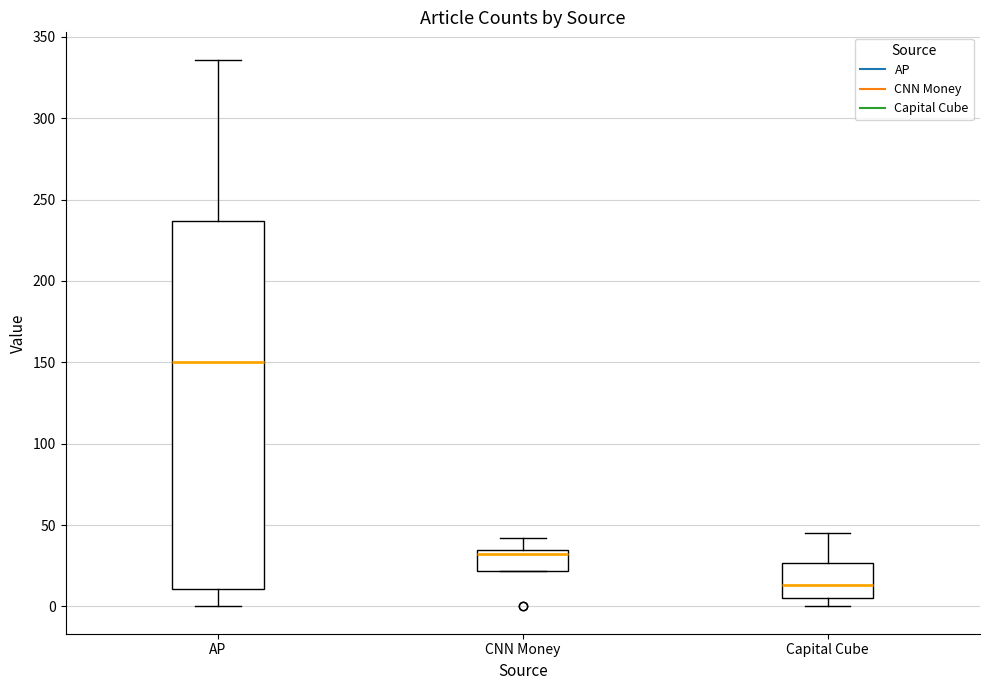

Where does the lower whisker of the box for AP end on the y-axis? The values are not printed on the chart, so give them approximately, as read against the axis.

0